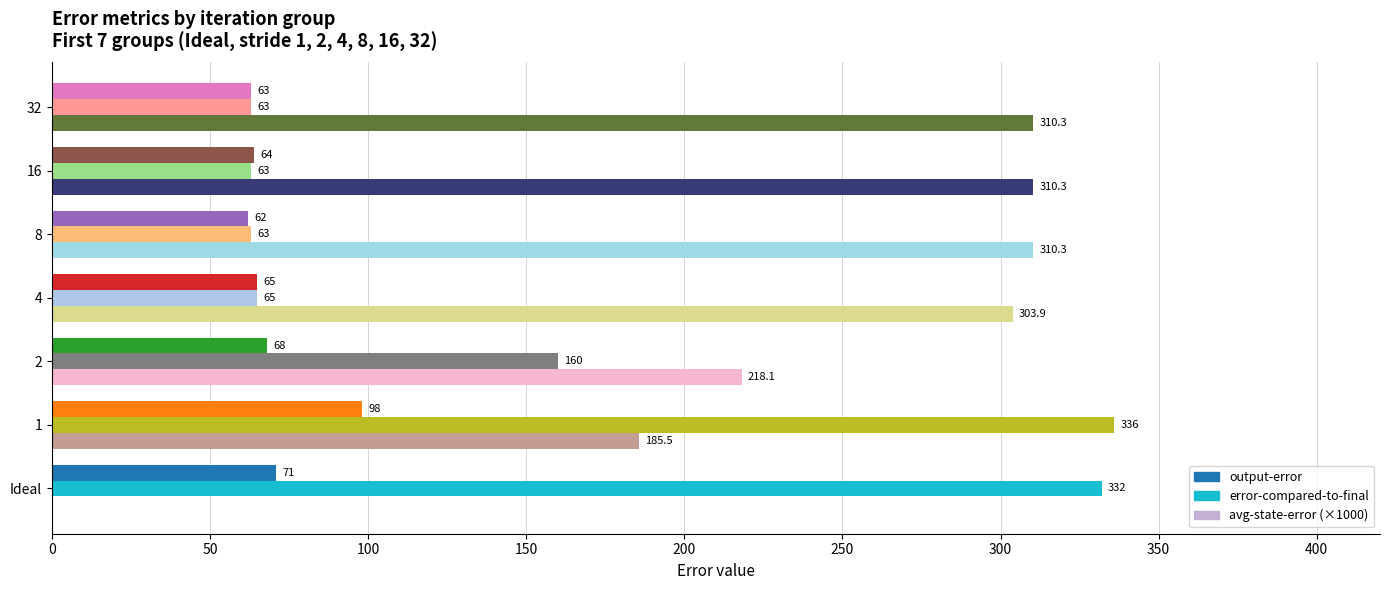

Between 1 and 32, which series saw the biggest shift?

error-compared-to-final